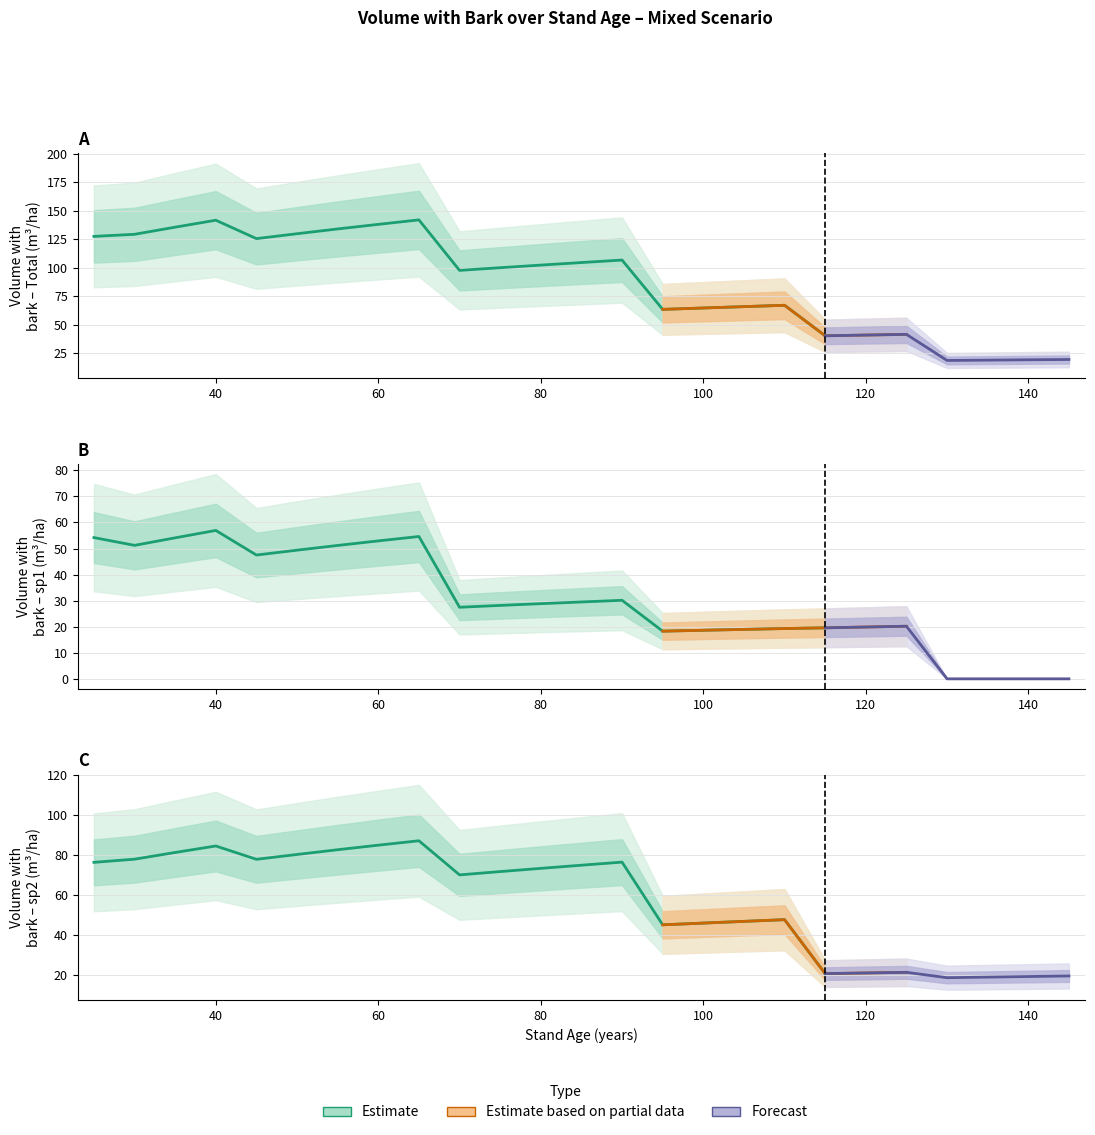

Is it true that V_con_corteza equals 100.0 at 75?

True